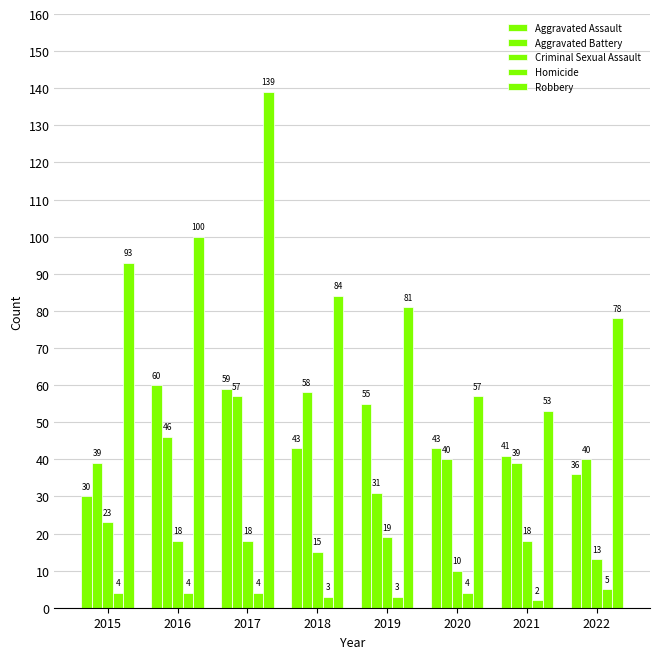

True or false: Criminal Sexual Assault has a value of 11 at 2015.

False